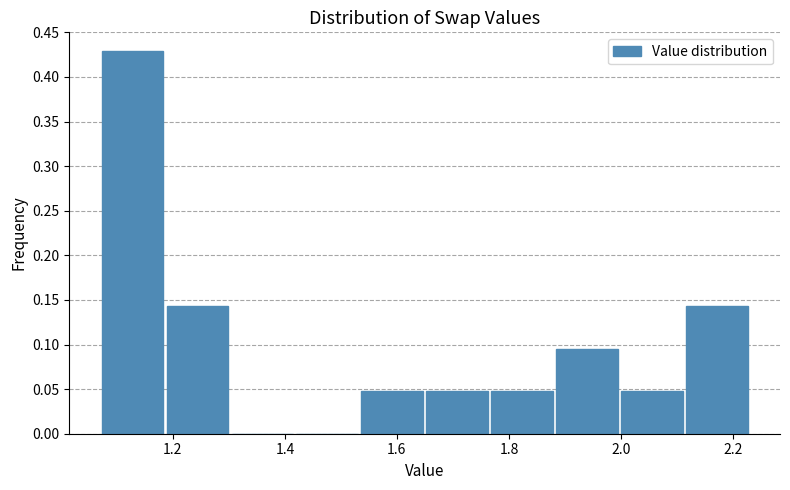

Over which range of the x-axis is the bar tallest?

1.08 to 1.18